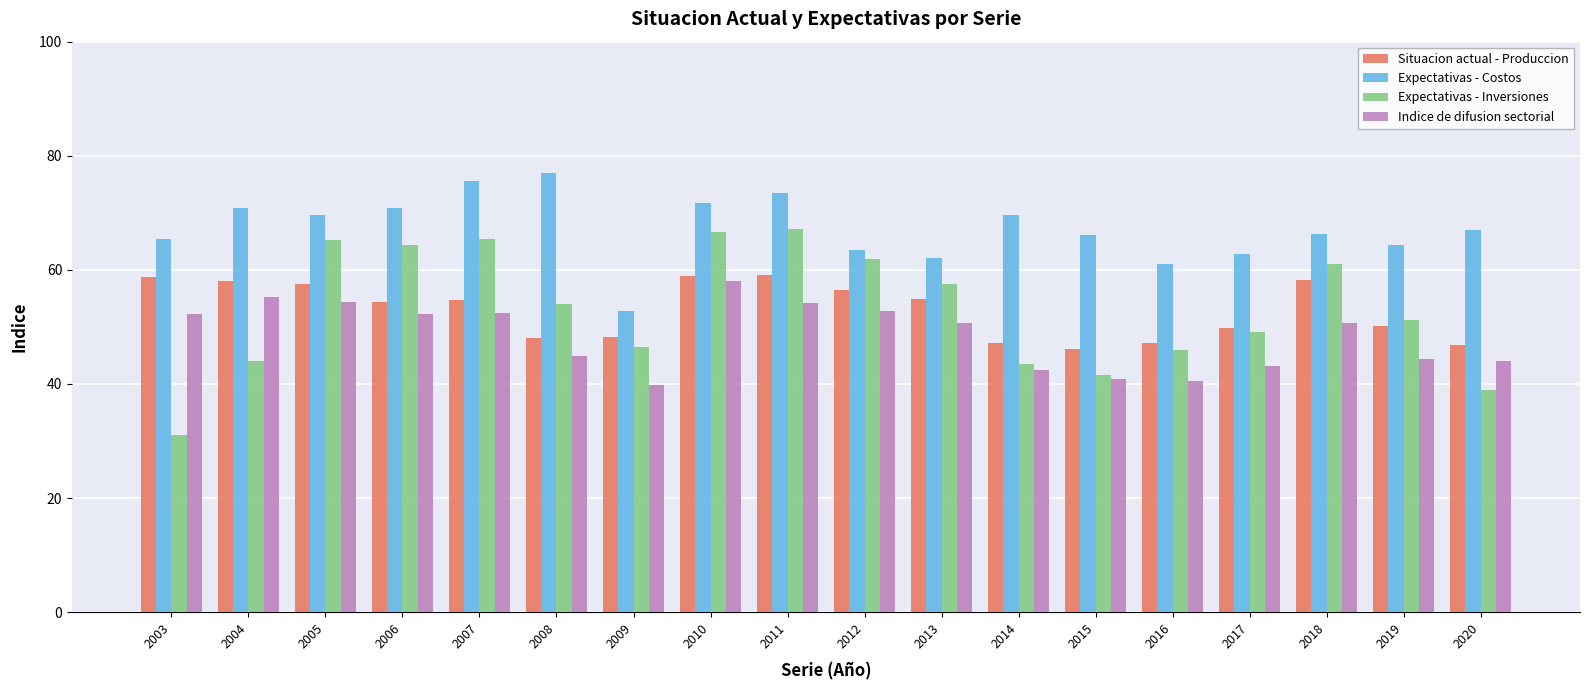

Is the value of Situacion actual - Produccion at 2011 greater than the value of Expectativas - Costos at 2007?

No